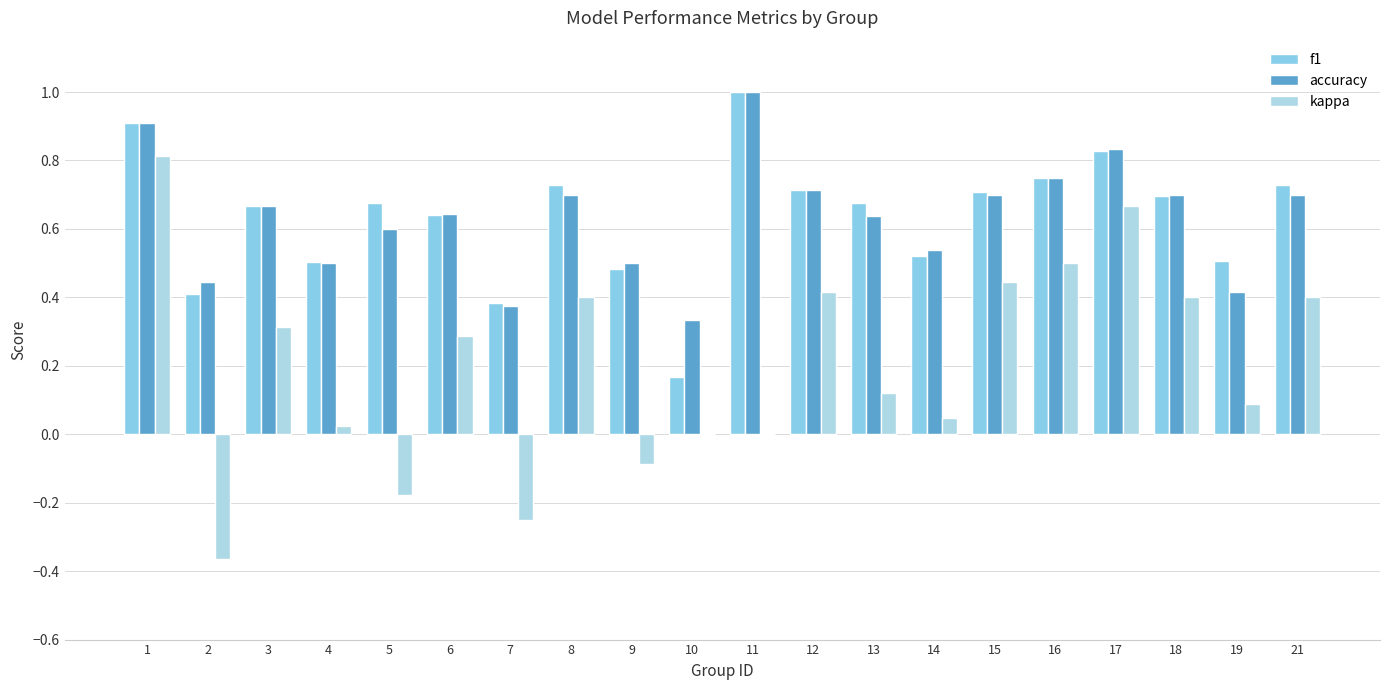

What is the difference between the second highest and second lowest values in the f1 series?

0.5